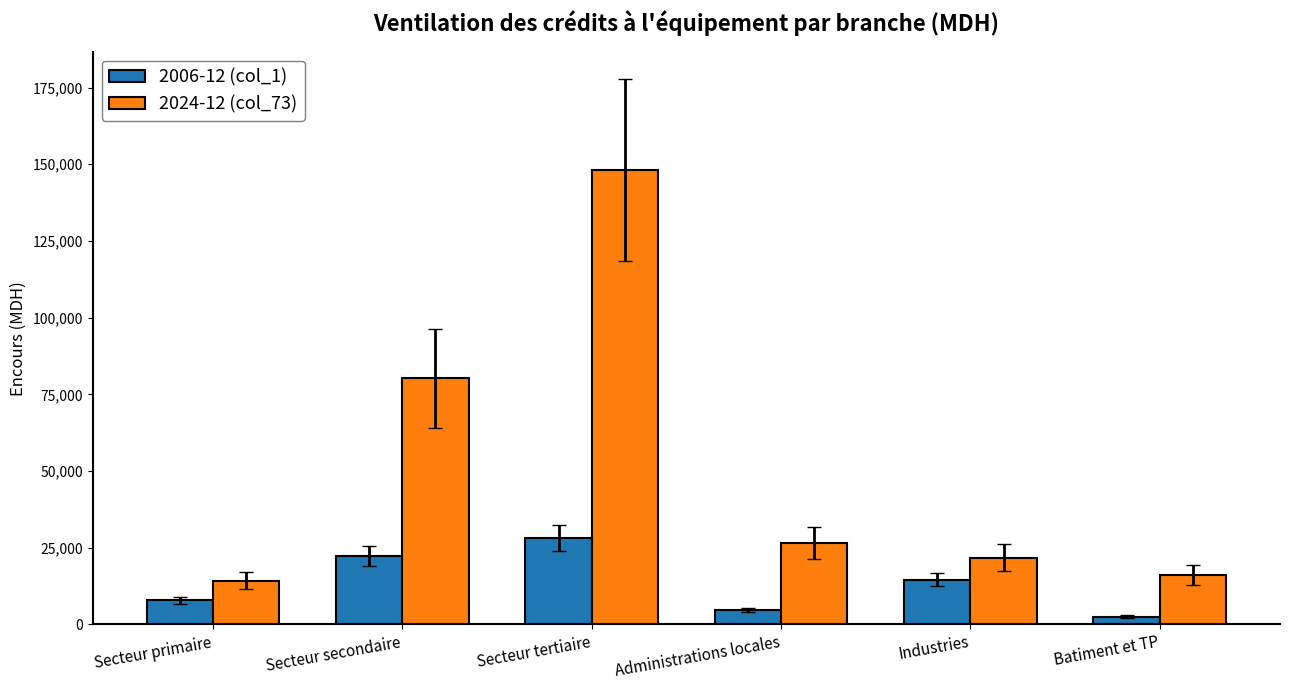

The value of 2024-12 (col_73) at Industries is 21769.5. True or false?

True